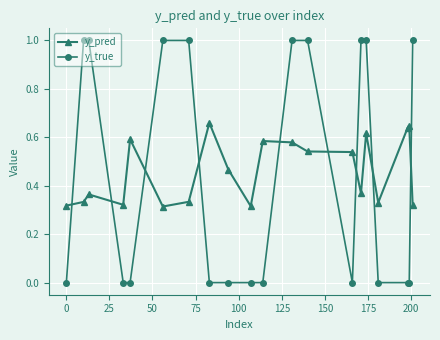

True or false: y_pred has more than 1 interior local peaks.

True